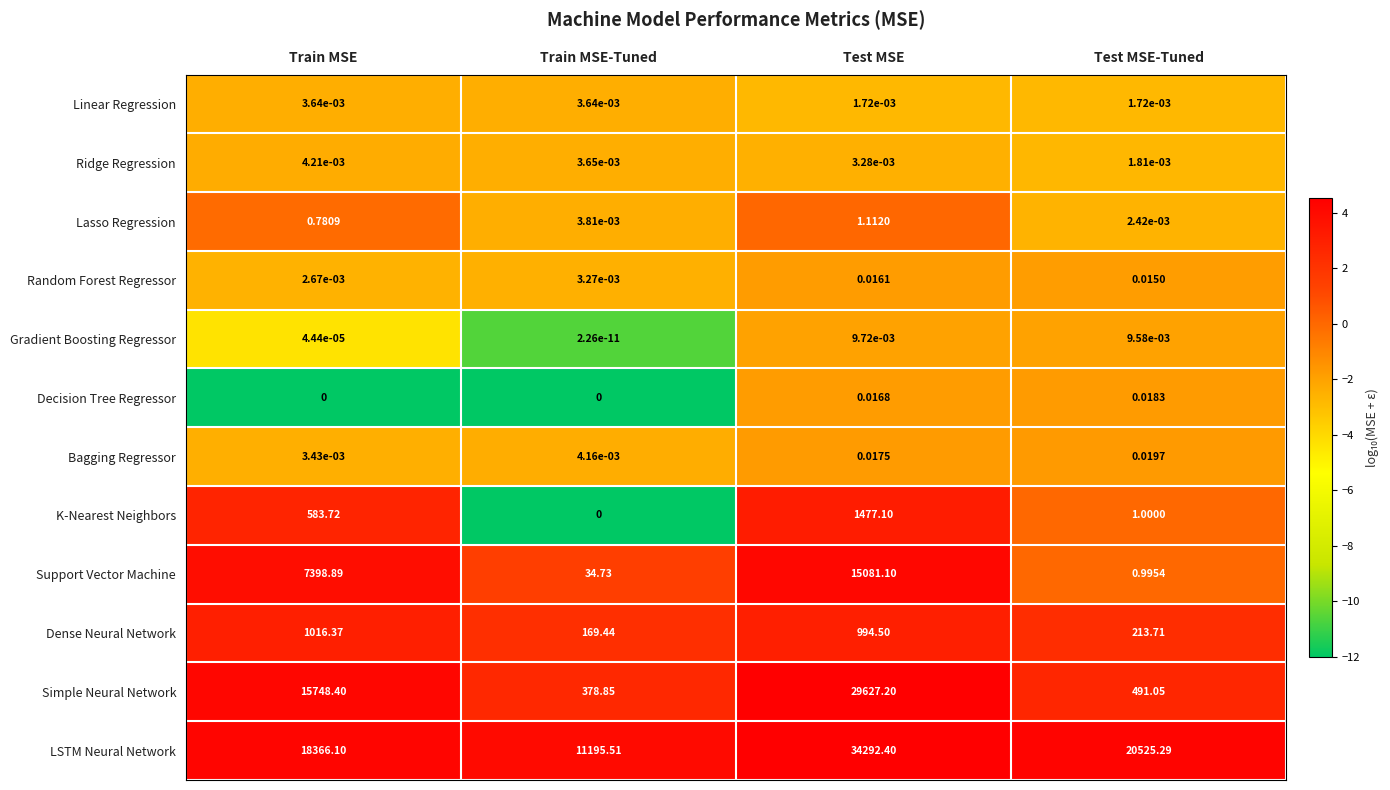

Between Train MSE-Tuned and Test MSE, which series saw the biggest shift?

Simple Neural Network